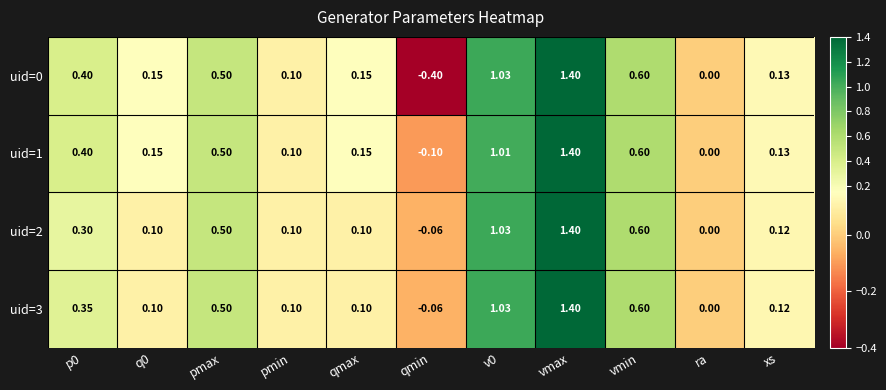

How many distinct data groups are displayed?

4